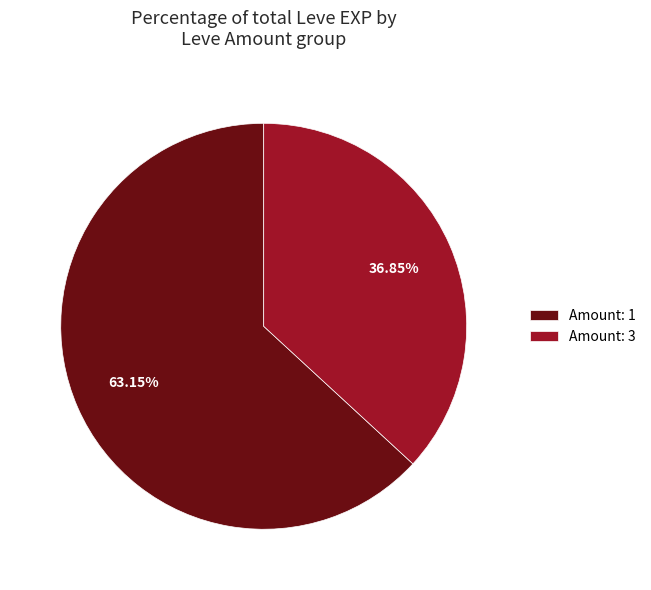

To the nearest percent, what is the average slice percentage?

50%